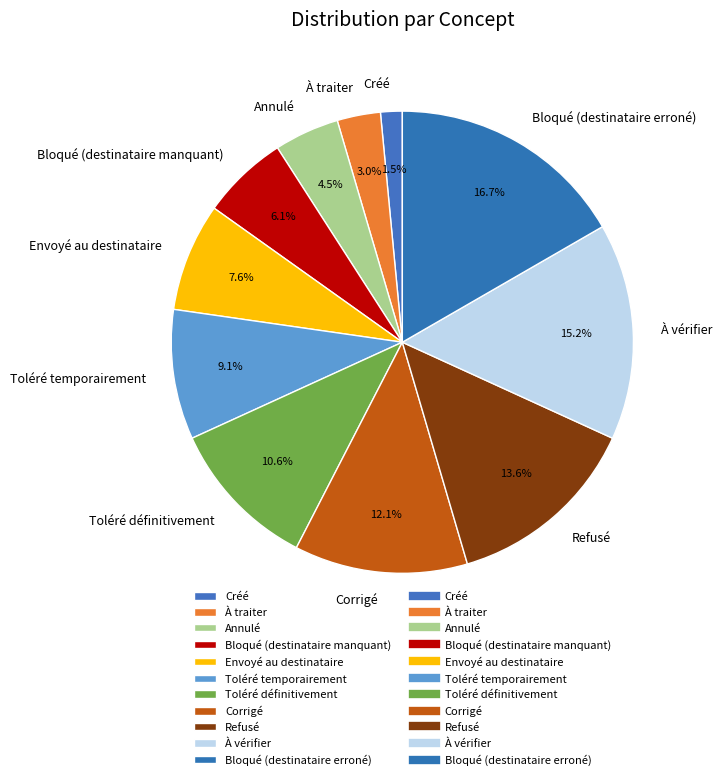

Is it true that Corrigé is 23% of the pie?

False